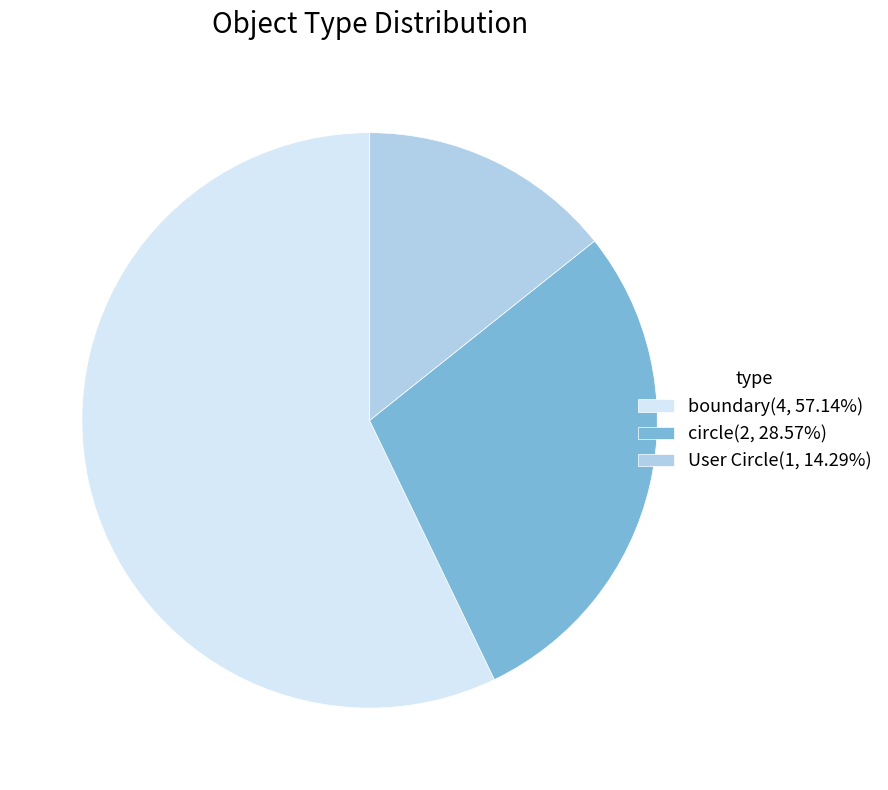

Does circle represent more than half of the total?

No